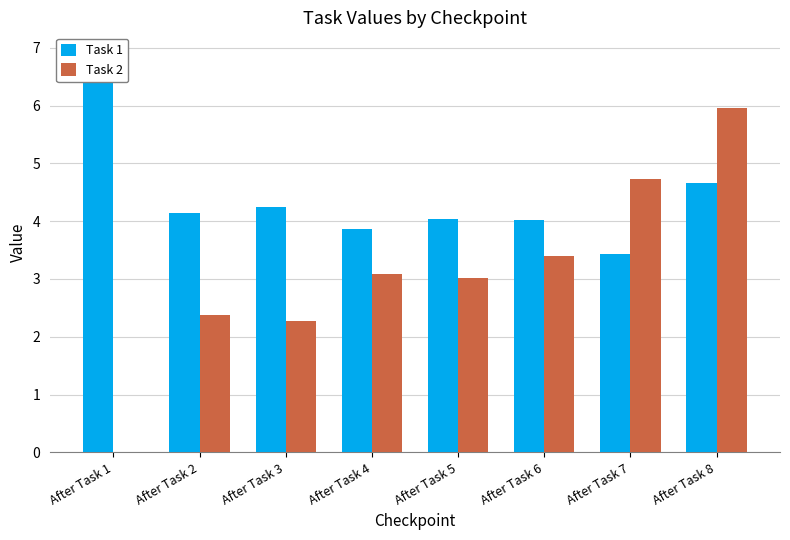

What is the sum of the Task 2 values at After Task 8 and After Task 7?

10.7